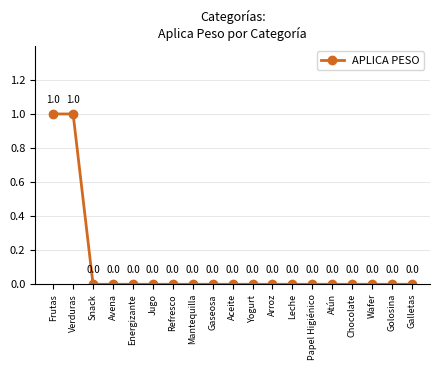

What is the difference between the second highest and minimum values?

1